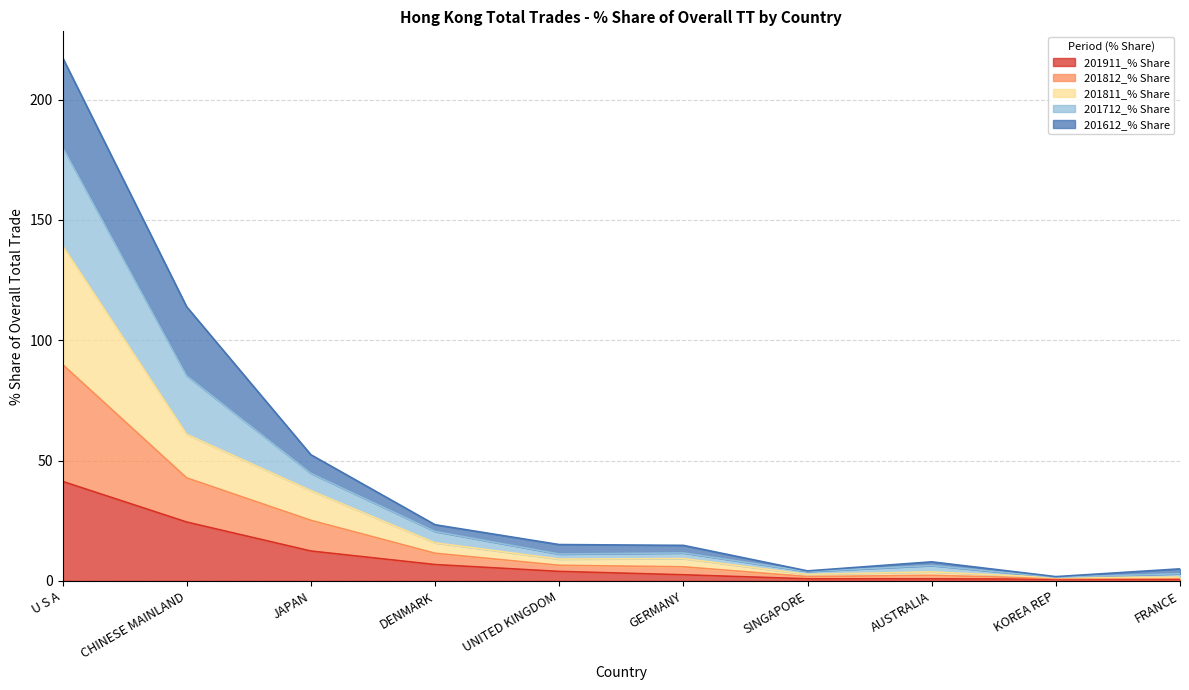

At which category is the sum across all series the highest?

U S A